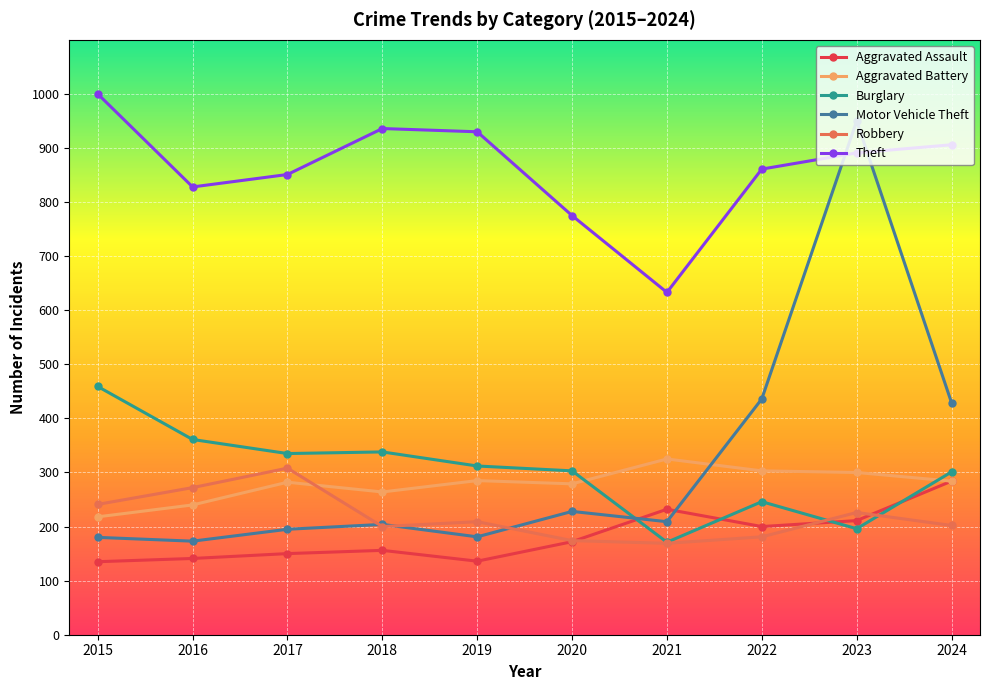

List the series in order of their peak value, lowest first.

Aggravated Assault, Robbery, Aggravated Battery, Burglary, Motor Vehicle Theft, Theft